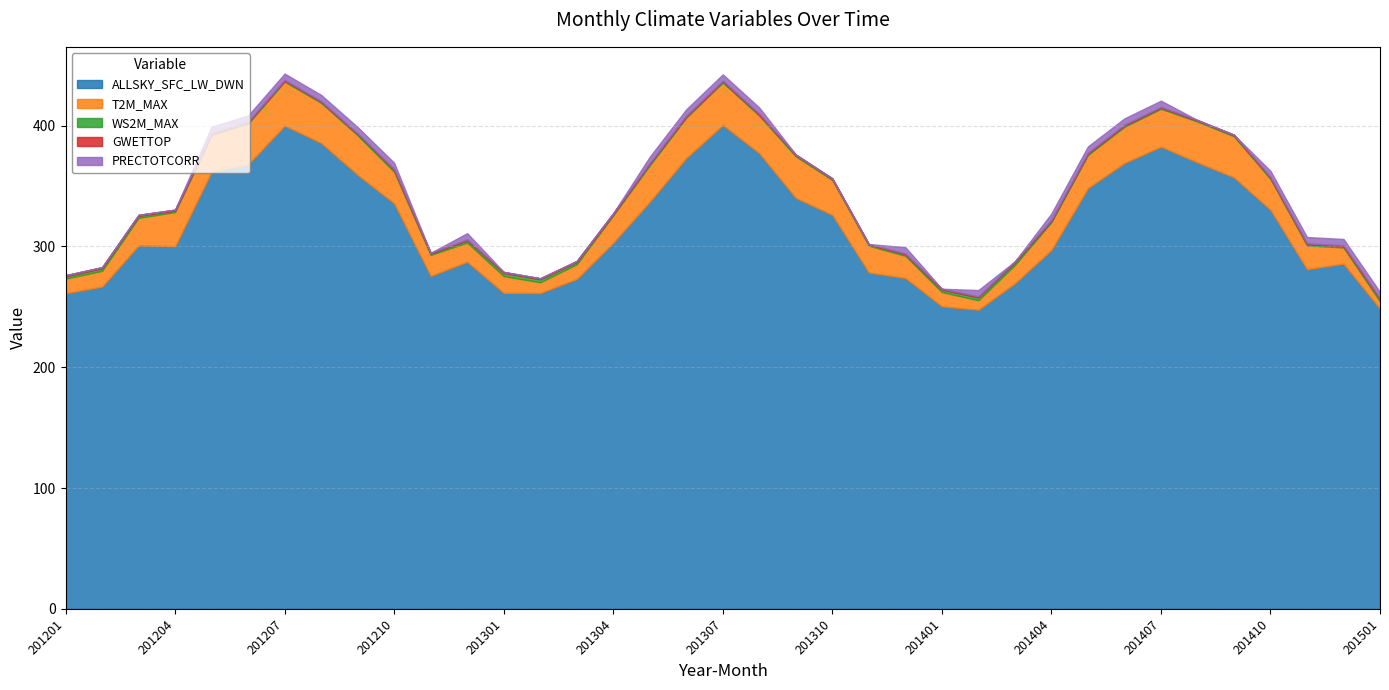

What is the average value of the ALLSKY_SFC_LW_DWN series?

317.4